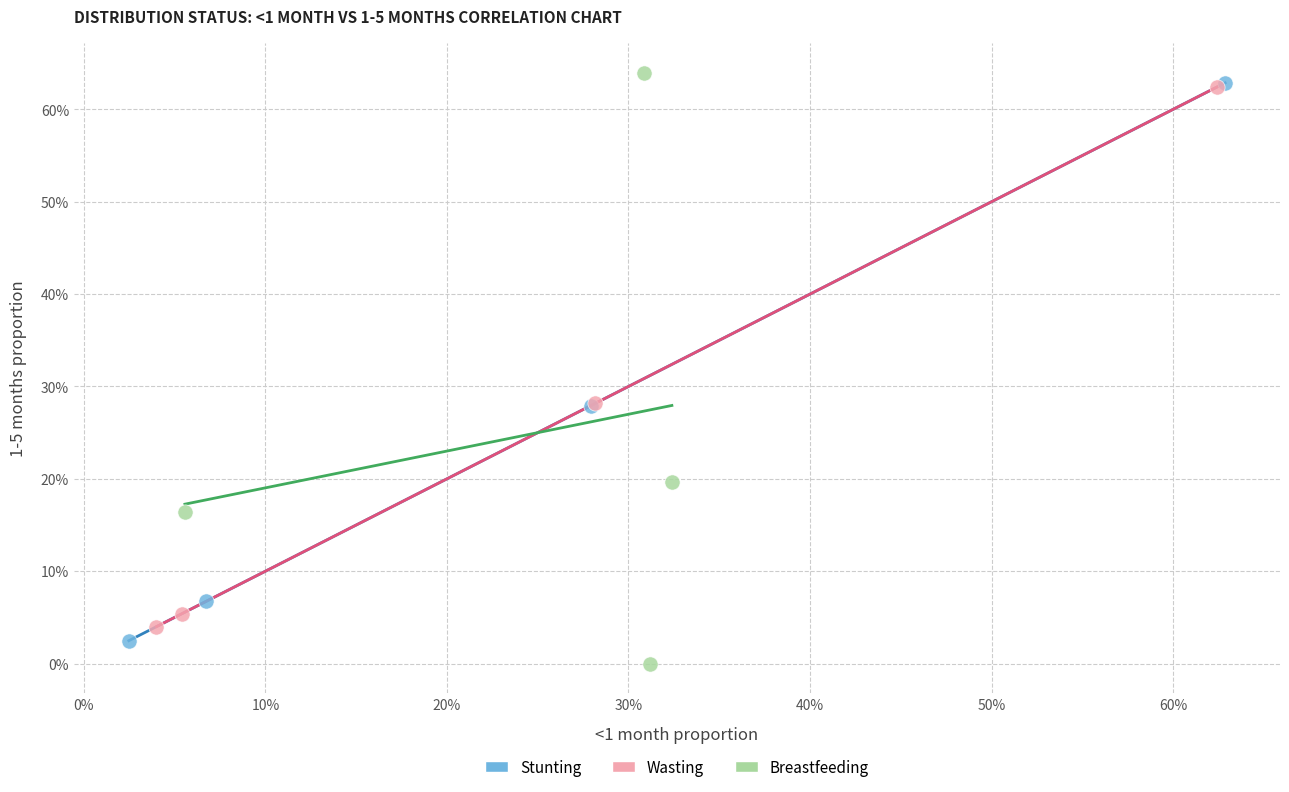

Which series reaches the maximum Y coordinate?

Breastfeeding